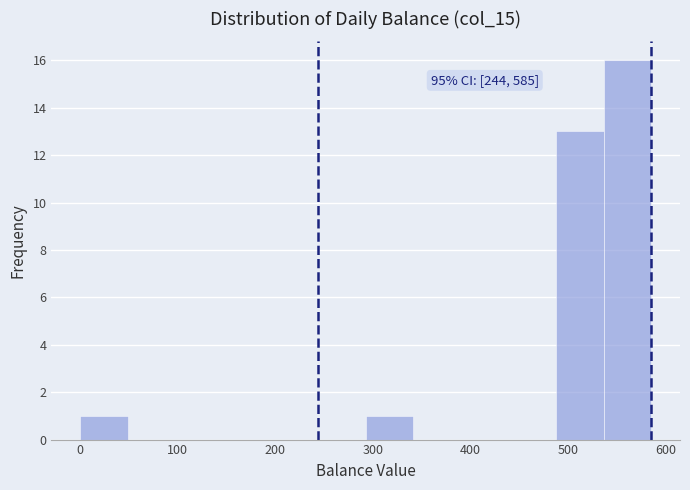

Which range on the x-axis has the tallest bar?

540 to 590